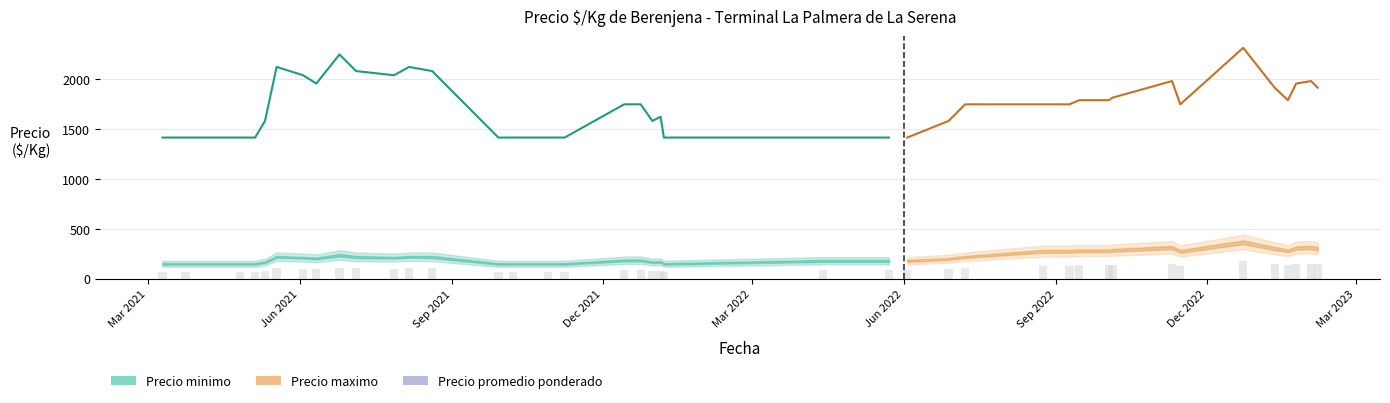

What is the maximum value shown in the chart?

2250.0